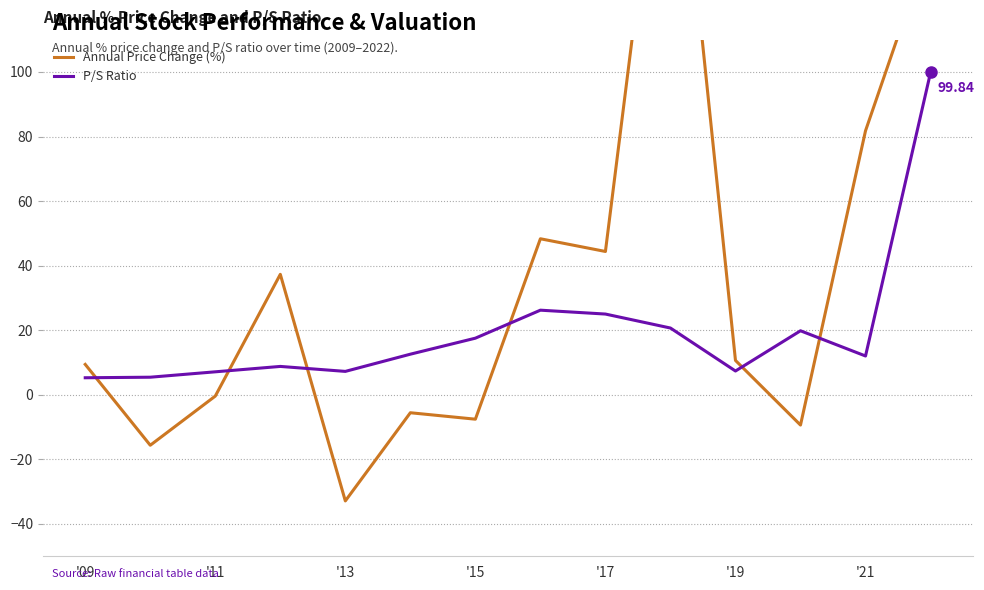

What is the difference between the maximum and minimum values in the Annual Price Change (%) series?

237.7